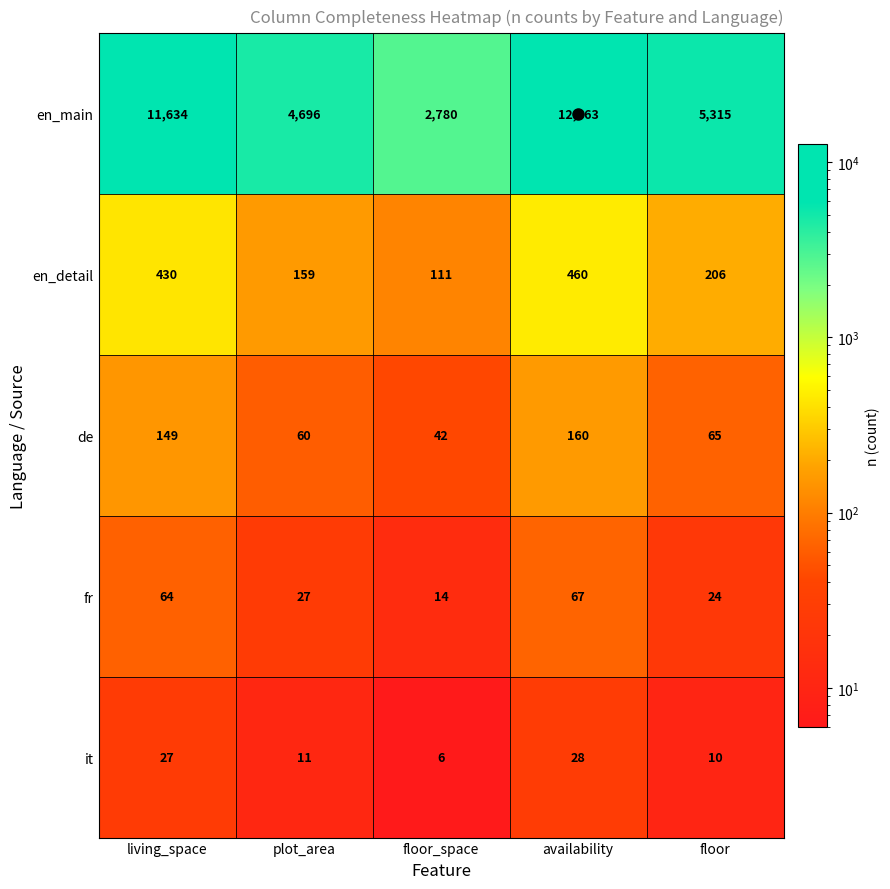

True or false: en_main has a value of 3963 at floor_space.

False